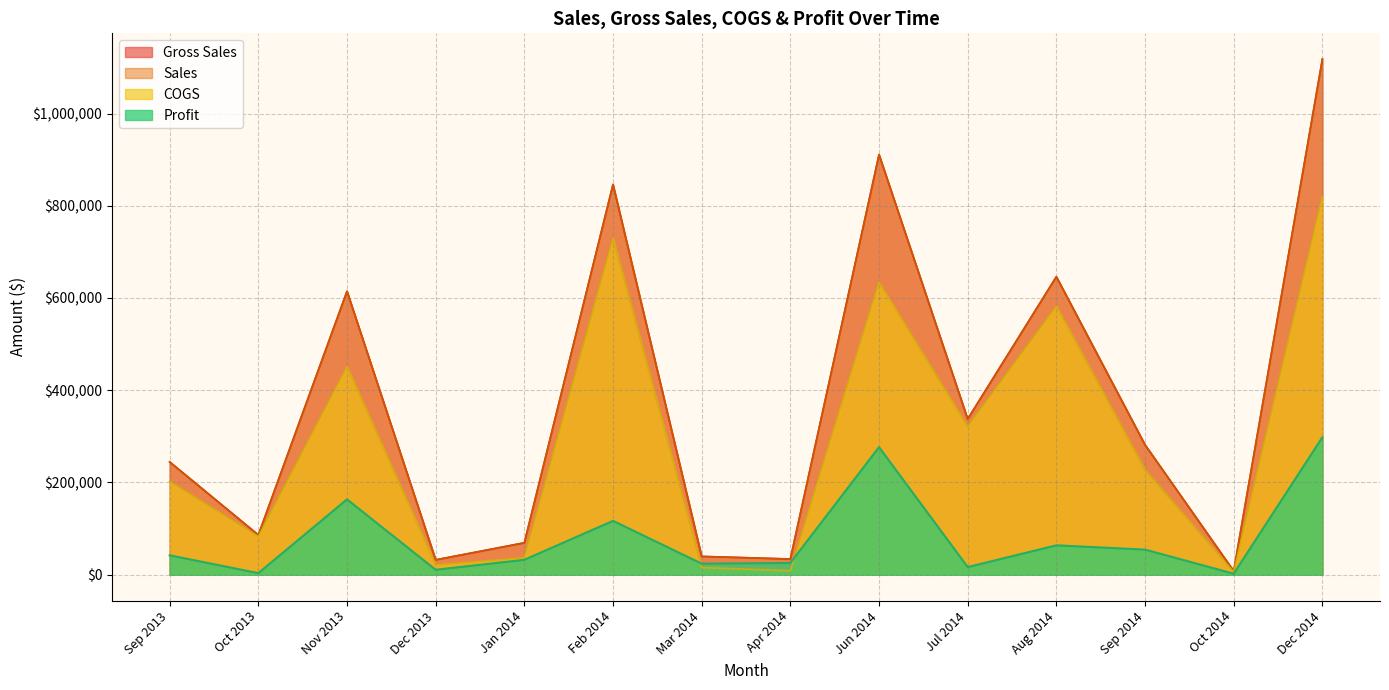

The value of COGS at October 2014 is 3211.0. True or false?

False